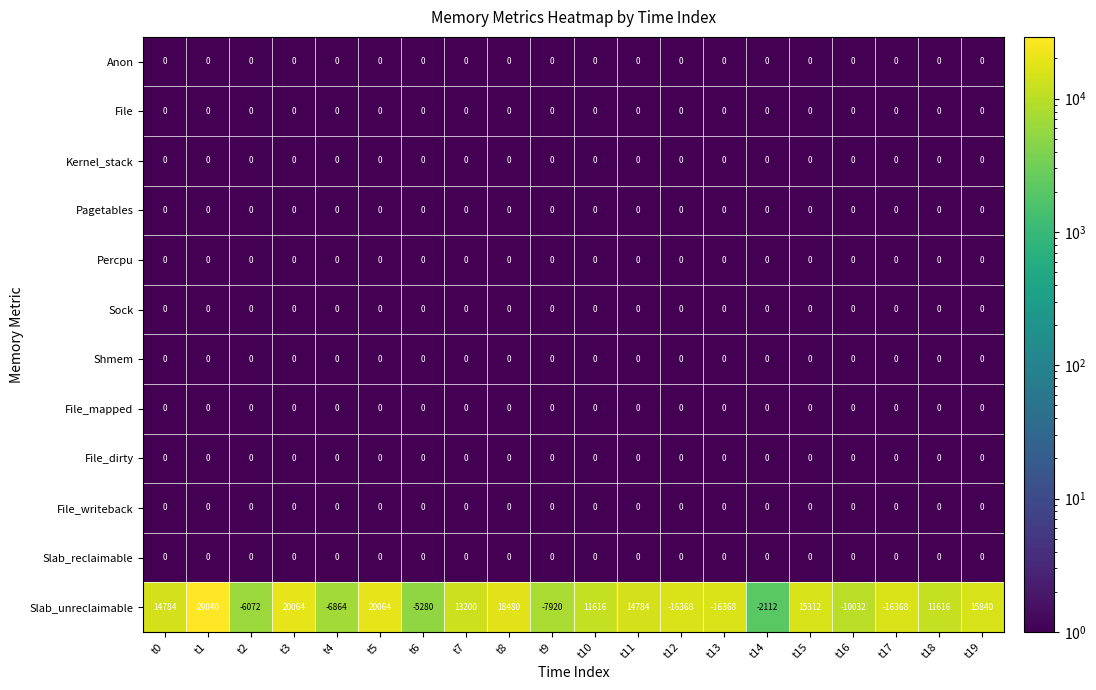

What is the total value across all series at t2?

-6072